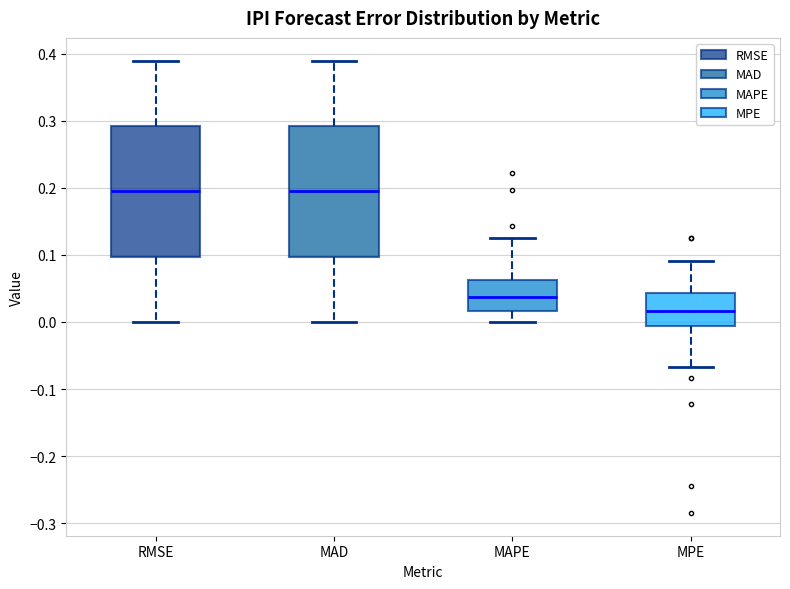

Reading left to right, transcribe this box plot: for each box, give where its median line is, the range the box spans, and where its two whiskers end, as read against the y-axis. The values are not printed on the chart, so give them approximately, as read against the axis.

RMSE: median 0.20, box 0.10 to 0.29, whiskers 0.00 to 0.39
MAD: median 0.20, box 0.10 to 0.29, whiskers 0.00 to 0.39
MAPE: median 0.04, box 0.02 to 0.06, whiskers 0.00 to 0.13
MPE: median 0.02, box -0.01 to 0.04, whiskers -0.07 to 0.09